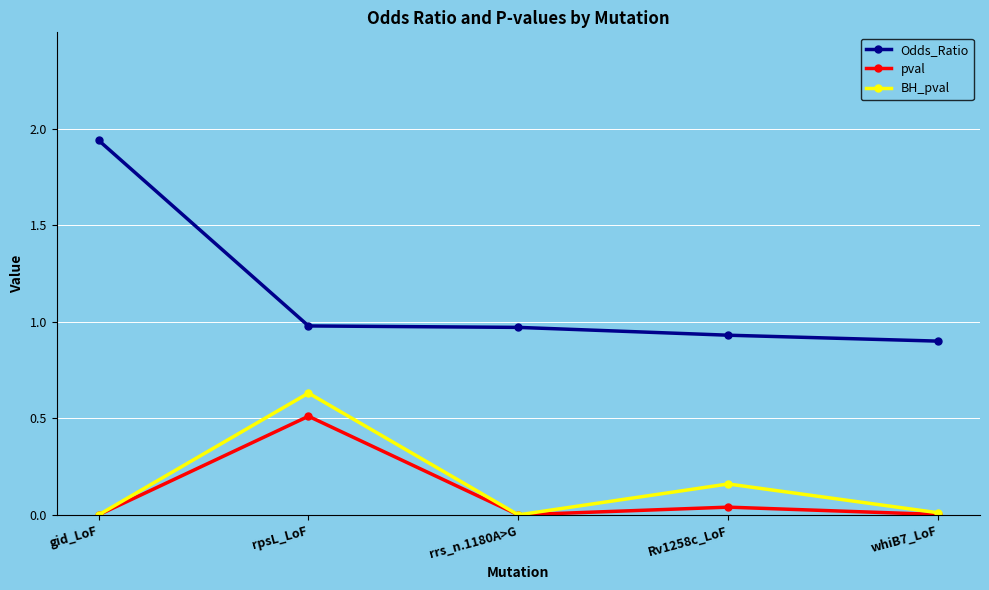

True or false: Odds_Ratio and BH_pval intersect in this chart.

False